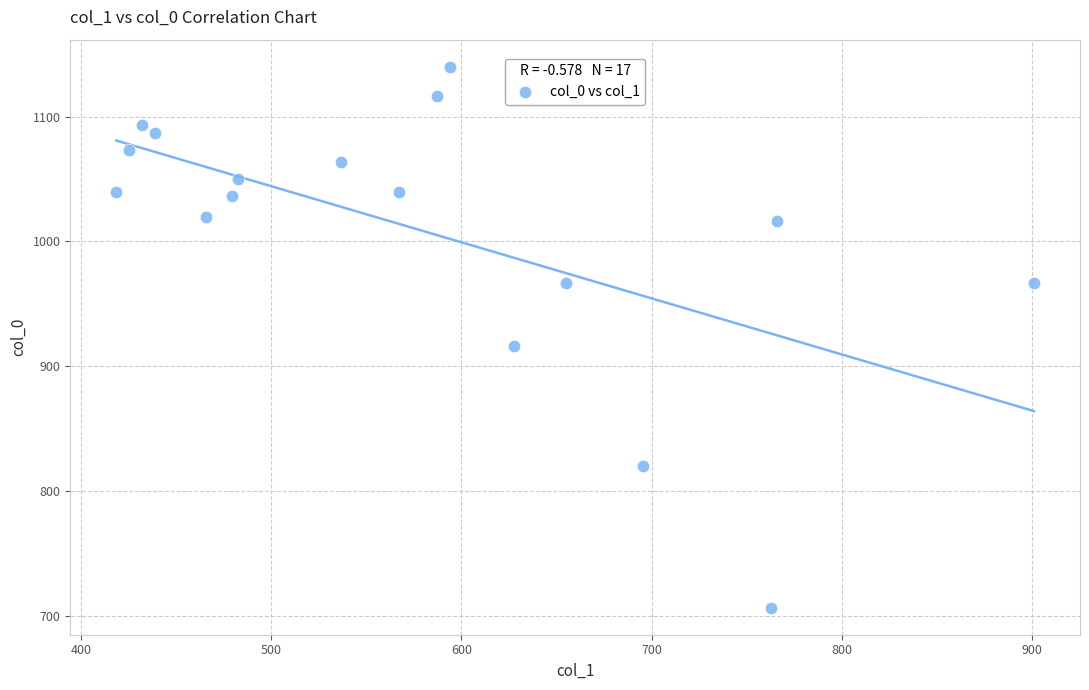

What Y value in the scatter plot is closest to 923?

916.7